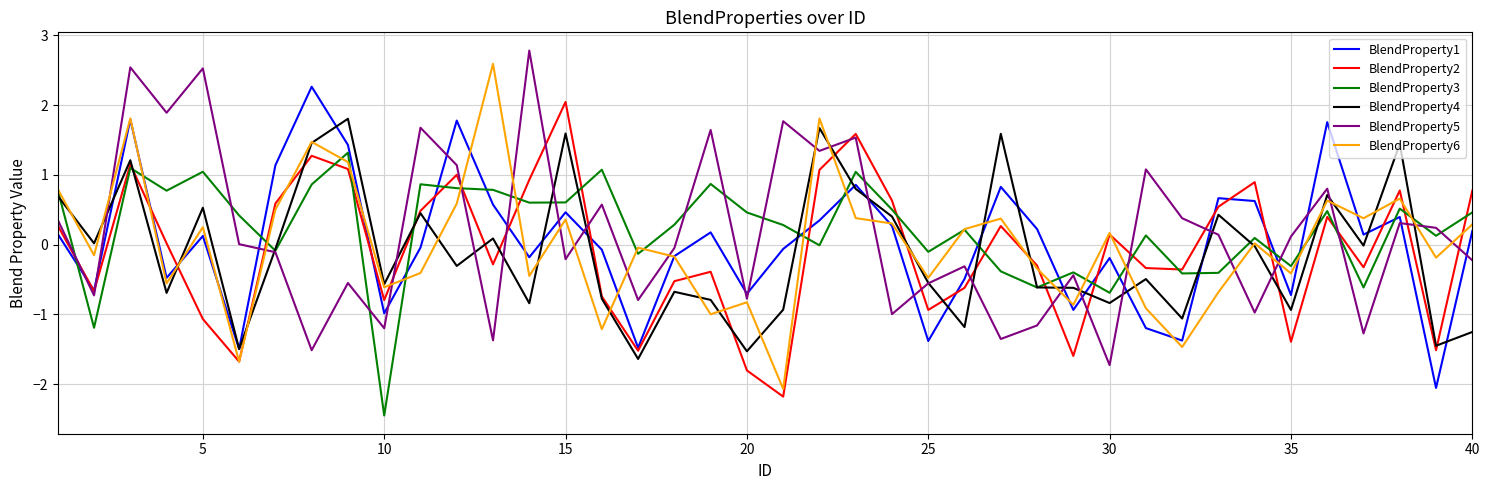

What is the lowest value of the BlendProperty3 series?

-2.4